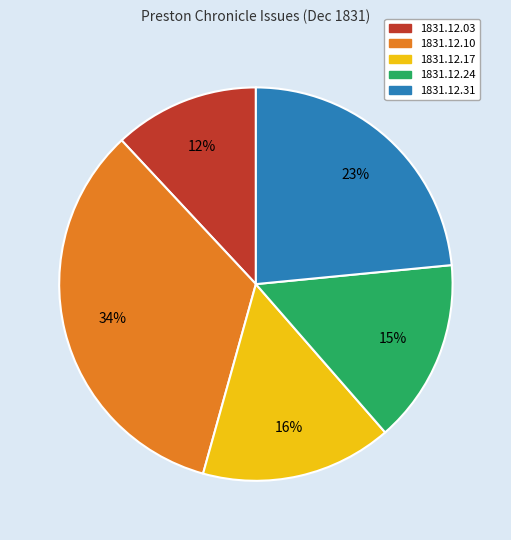

To the nearest percent, what is the average slice percentage?

20%